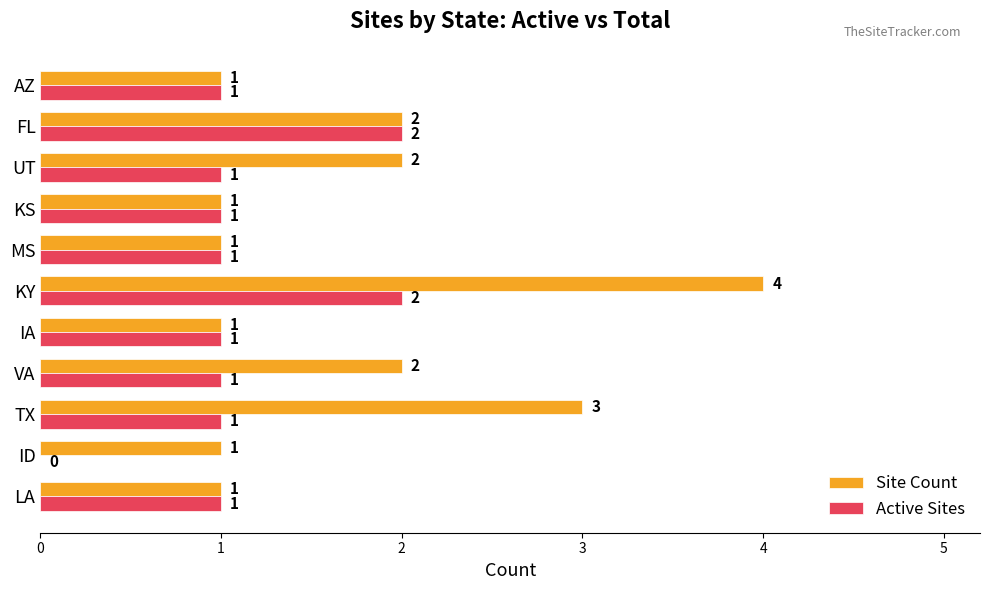

The value of Active Sites at MS is 2. True or false?

False